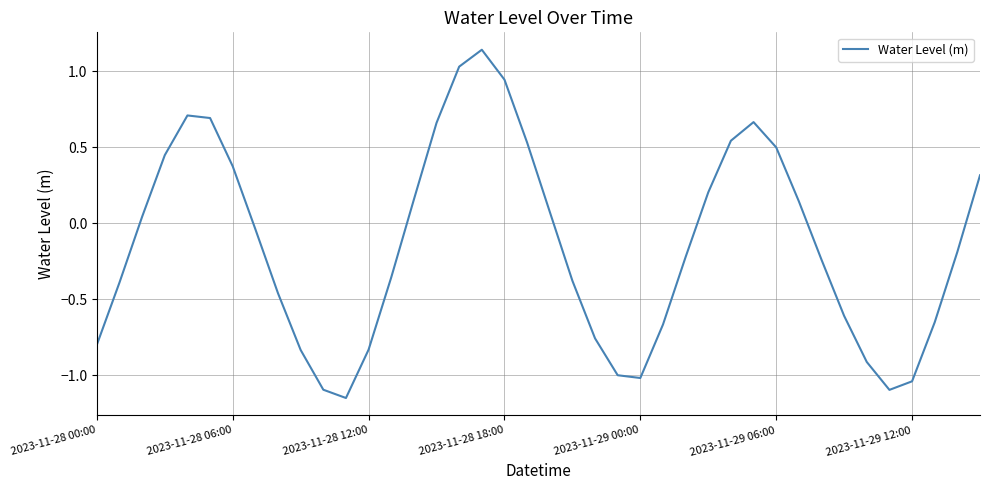

What is the difference between the maximum and minimum values?

2.3